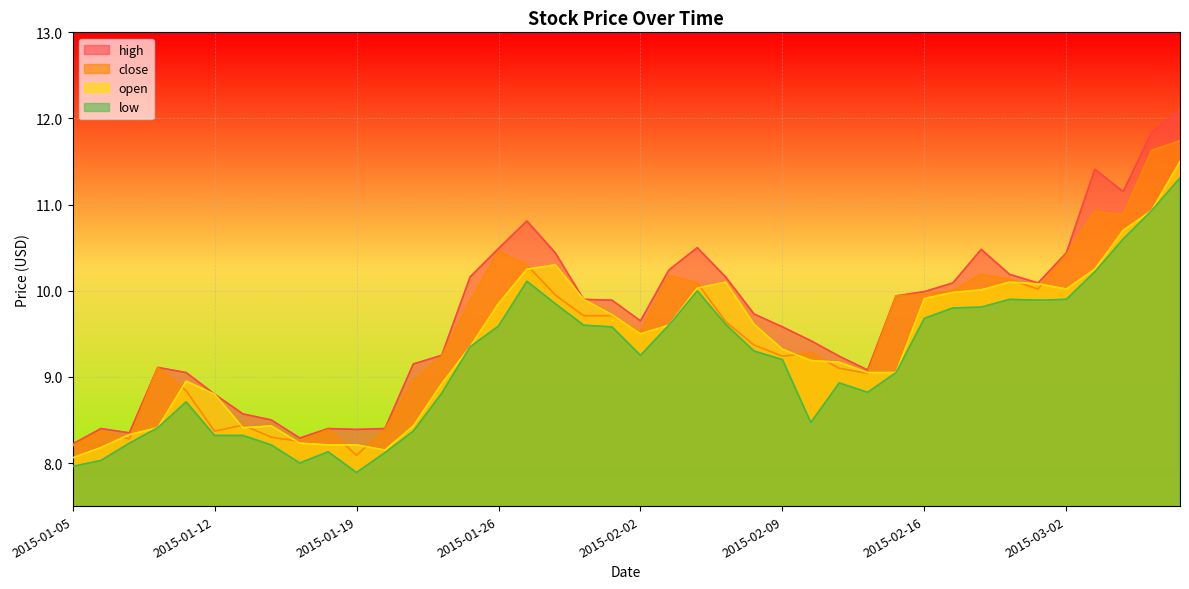

What is the label of the 37th point from the right?

2015-01-08